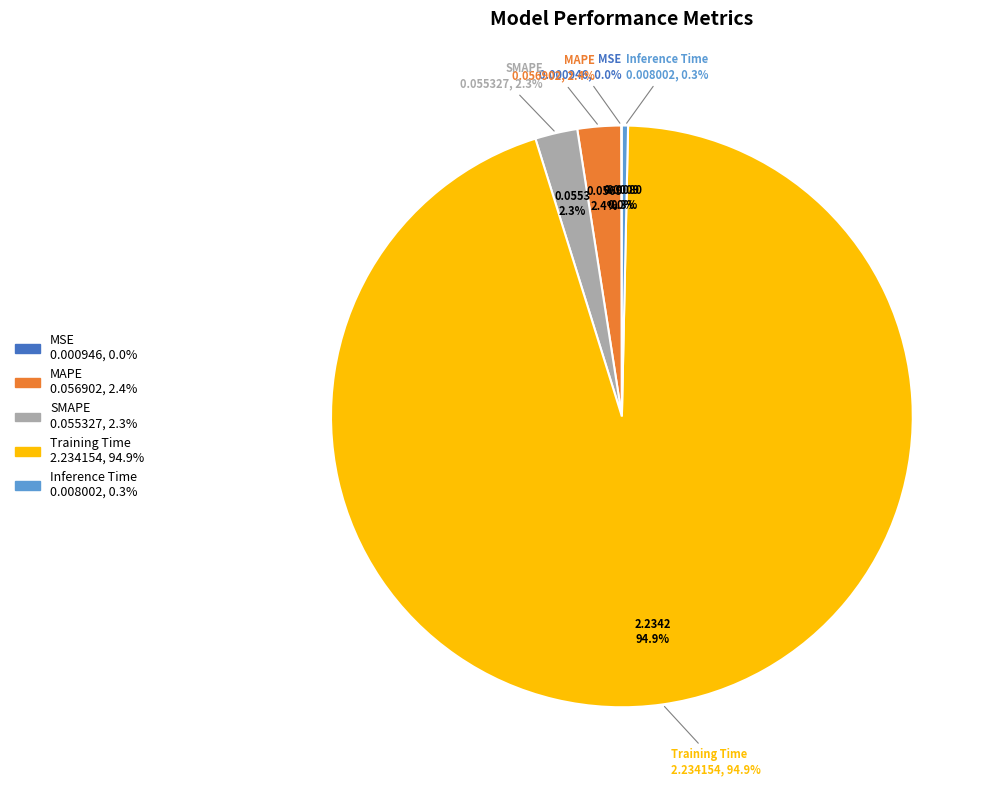

Is it true that SMAPE is 2% of the pie?

True